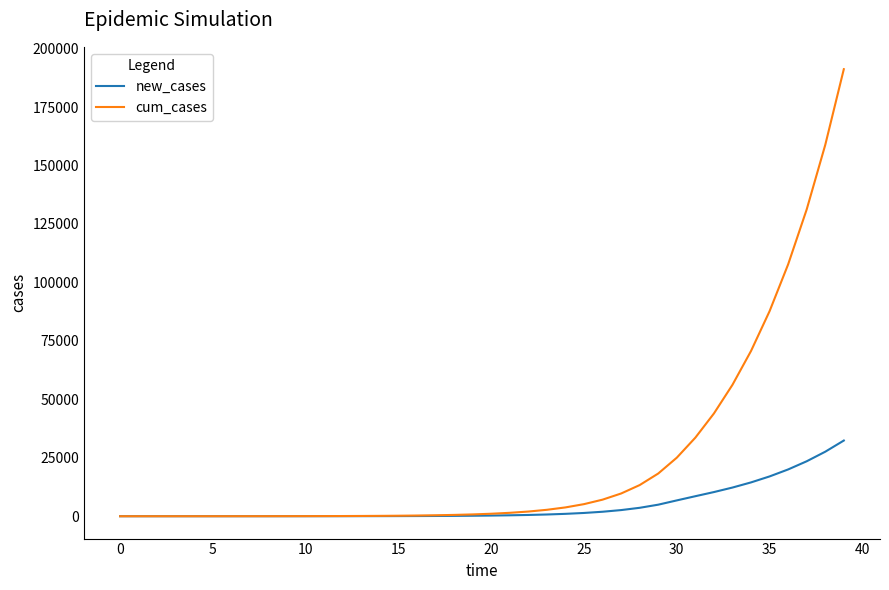

How many values in the cum_cases series are below 1066?

20